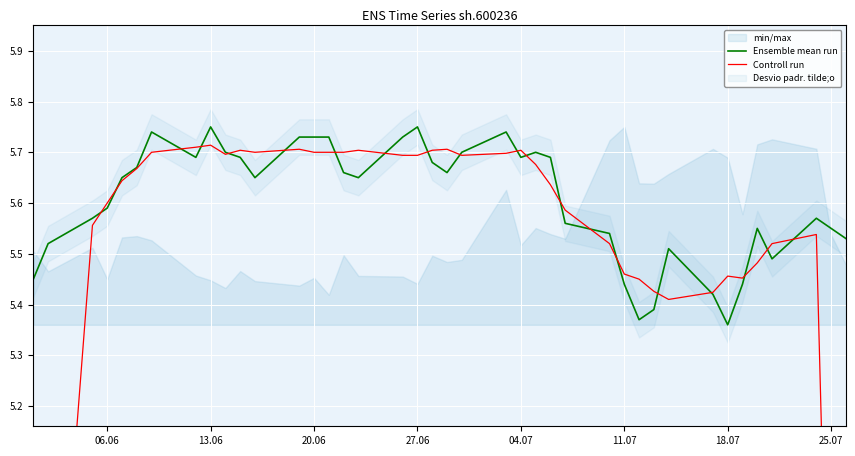

How many lines are shown in the chart?

2